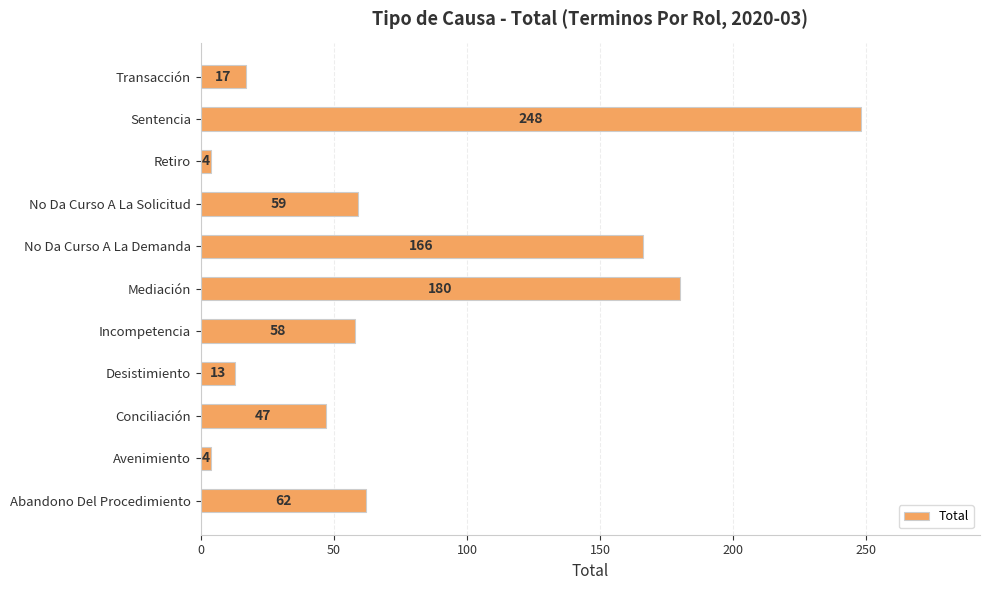

How many data points are less than 58?

5